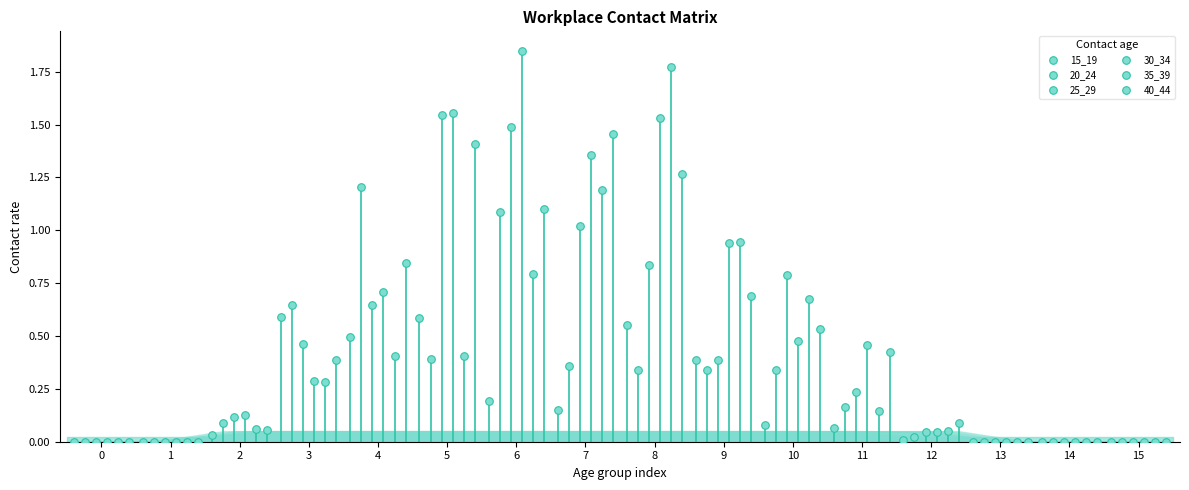

Which series contains the lowest Y value?

15_19